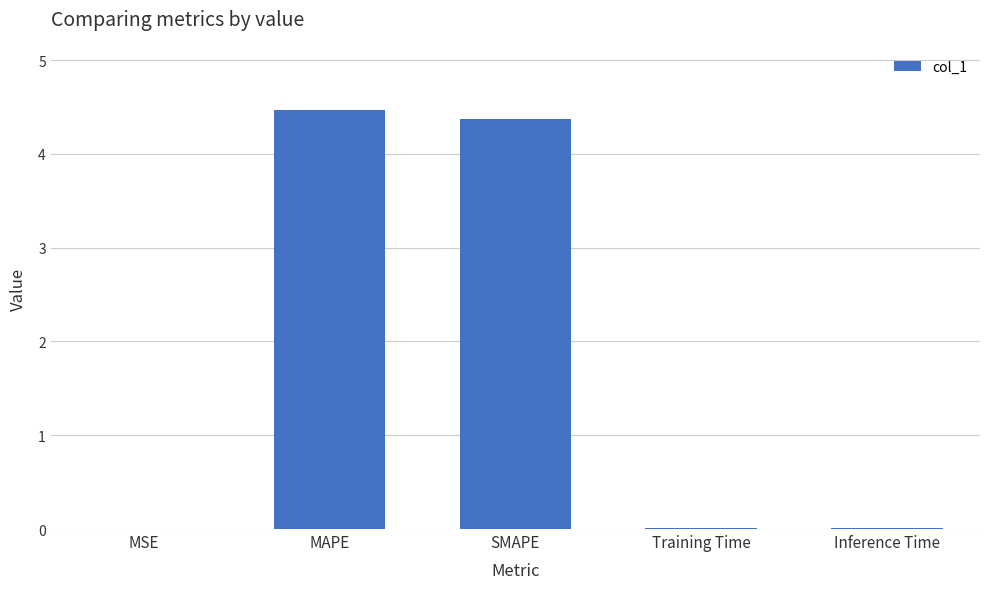

The value at MSE is 0.0. True or false?

True